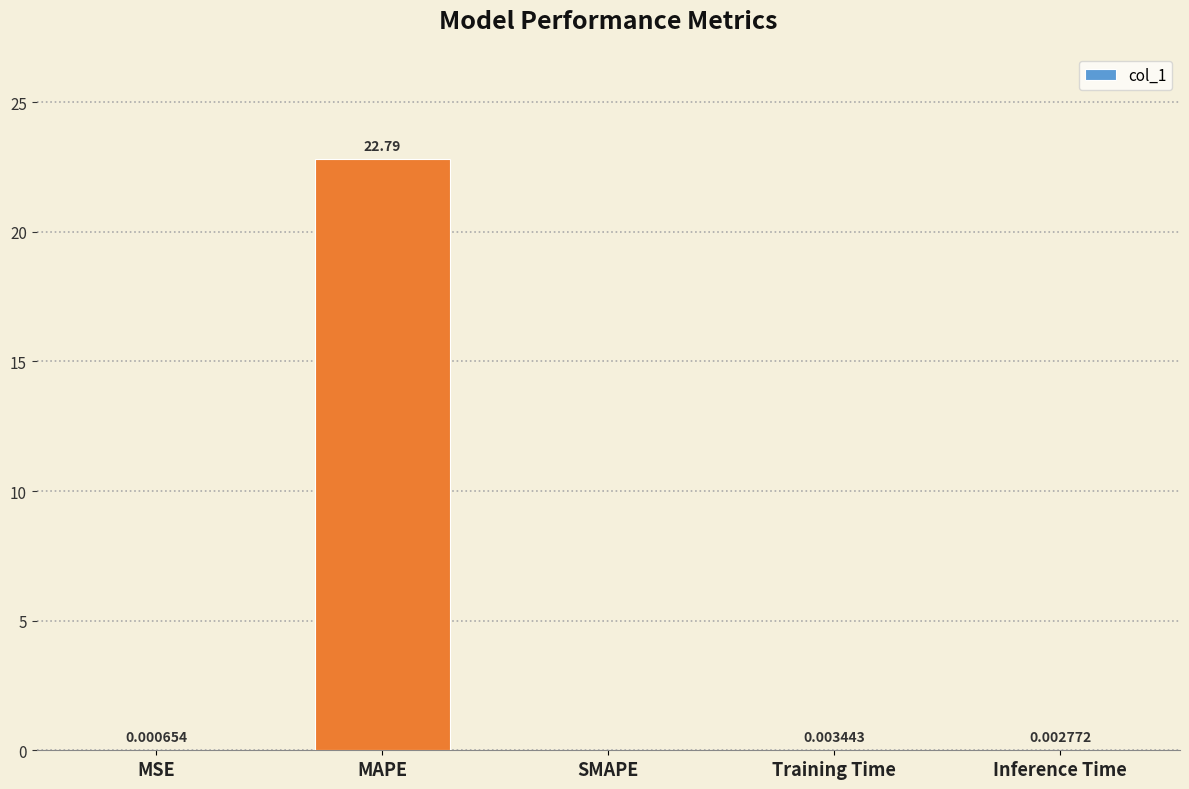

What is the sum of all values?

22.8